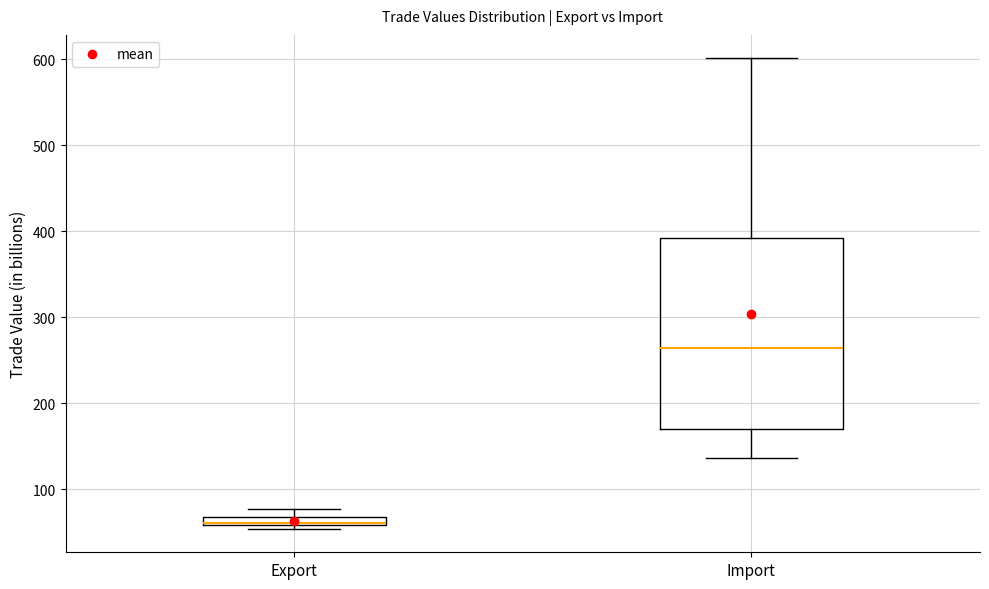

Which box is the tallest, from its lower edge to its upper edge?

Import